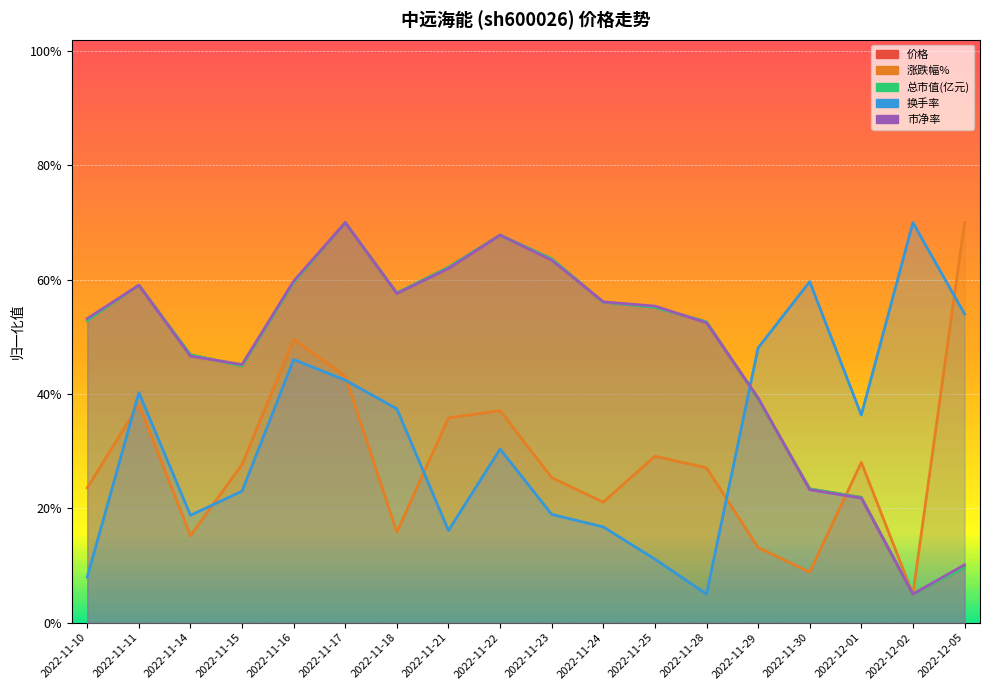

At 2022-11-22, list the series in order from largest to smallest.

总市值(亿元), 价格, 市净率, 涨跌幅%, 换手率